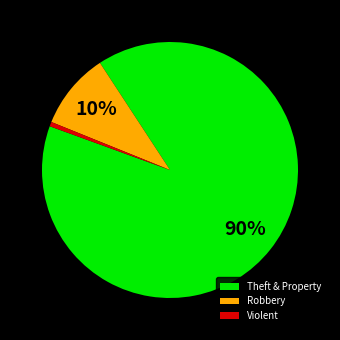

To the nearest percent, what is the combined percentage of Violent and Theft & Property?

90%